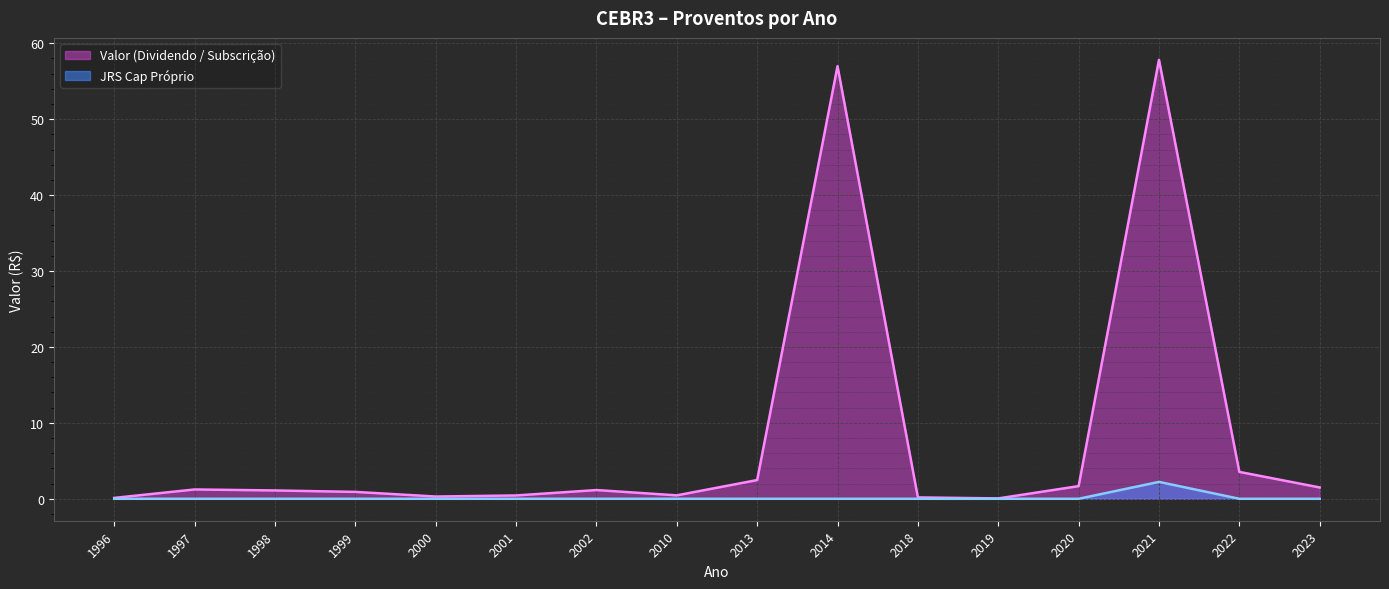

At which label does JRS CAP PROPRIO reach its peak?

2021